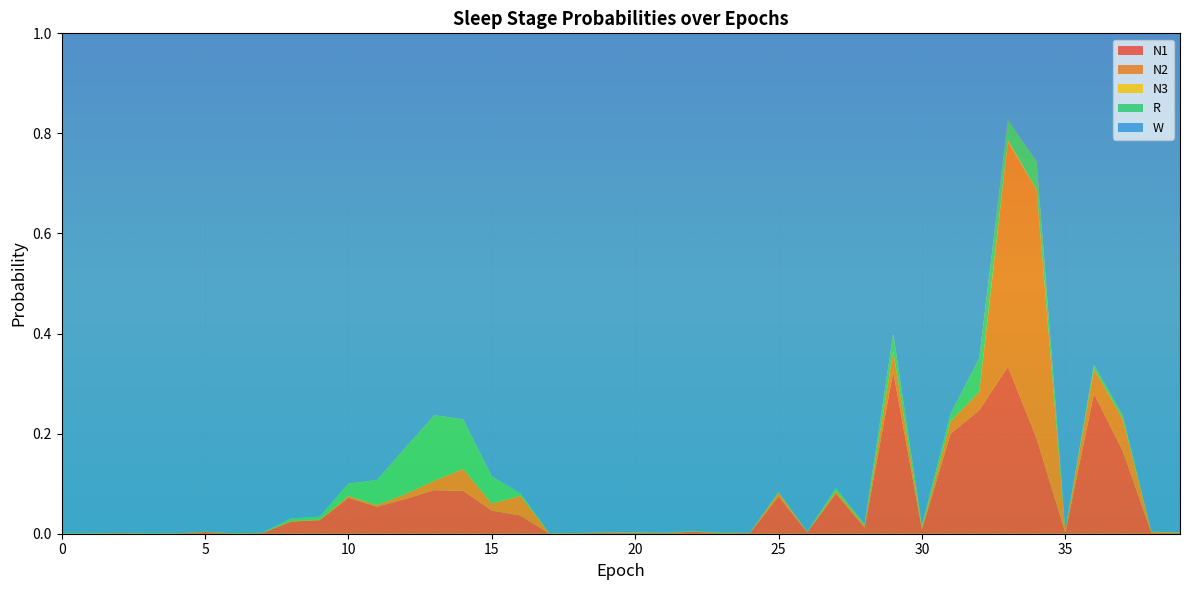

Reading left to right, list all the values displayed in this chart.

N1: 0=0.0	1=0.0	2=0.0	3=0.0	4=0.0	5=0.0	6=0.0	7=0.0	8=0.0	9=0.0	10=0.1	11=0.1	12=0.1	13=0.1	14=0.1	15=0.0	16=0.0	17=0.0	18=0.0	19=0.0	20=0.0	21=0.0	22=0.0	23=0.0	24=0.0	25=0.1	26=0.0	27=0.1	28=0.0	29=0.3	30=0.0	31=0.2	32=0.2	33=0.3	34=0.2	35=0.0	36=0.3	37=0.2	38=0.0	39=0.0
N2: 0=0.0	1=0.0	2=0.0	3=0.0	4=0.0	5=0.0	6=0.0	7=0.0	8=0.0	9=0.0	10=0.0	11=0.0	12=0.0	13=0.0	14=0.0	15=0.0	16=0.0	17=0.0	18=0.0	19=0.0	20=0.0	21=0.0	22=0.0	23=0.0	24=0.0	25=0.0	26=0.0	27=0.0	28=0.0	29=0.0	30=0.0	31=0.0	32=0.0	33=0.4	34=0.5	35=0.0	36=0.0	37=0.1	38=0.0	39=0.0
N3: 0=0.0	1=0.0	2=0.0	3=0.0	4=0.0	5=0.0	6=0.0	7=0.0	8=0.0	9=0.0	10=0.0	11=0.0	12=0.0	13=0.0	14=0.0	15=0.0	16=0.0	17=0.0	18=0.0	19=0.0	20=0.0	21=0.0	22=0.0	23=0.0	24=0.0	25=0.0	26=0.0	27=0.0	28=0.0	29=0.0	30=0.0	31=0.0	32=0.0	33=0.0	34=0.0	35=0.0	36=0.0	37=0.0	38=0.0	39=0.0
R: 0=0.0	1=0.0	2=0.0	3=0.0	4=0.0	5=0.0	6=0.0	7=0.0	8=0.0	9=0.0	10=0.0	11=0.0	12=0.1	13=0.1	14=0.1	15=0.1	16=0.0	17=0.0	18=0.0	19=0.0	20=0.0	21=0.0	22=0.0	23=0.0	24=0.0	25=0.0	26=0.0	27=0.0	28=0.0	29=0.0	30=0.0	31=0.0	32=0.1	33=0.0	34=0.1	35=0.0	36=0.0	37=0.0	38=0.0	39=0.0
W: 0=1.0	1=1.0	2=1.0	3=1.0	4=1.0	5=1.0	6=1.0	7=1.0	8=1.0	9=1.0	10=0.9	11=0.9	12=0.8	13=0.8	14=0.8	15=0.9	16=0.9	17=1.0	18=1.0	19=1.0	20=1.0	21=1.0	22=1.0	23=1.0	24=1.0	25=0.9	26=1.0	27=0.9	28=1.0	29=0.6	30=1.0	31=0.8	32=0.6	33=0.2	34=0.3	35=1.0	36=0.7	37=0.8	38=1.0	39=1.0